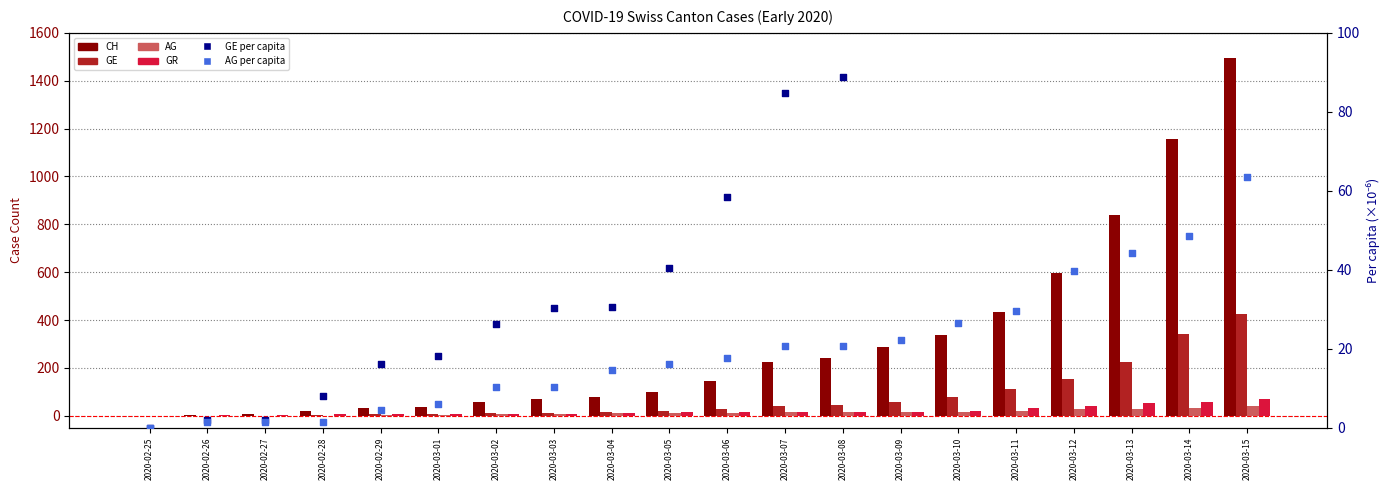

Which series has the largest total across all categories?

CH